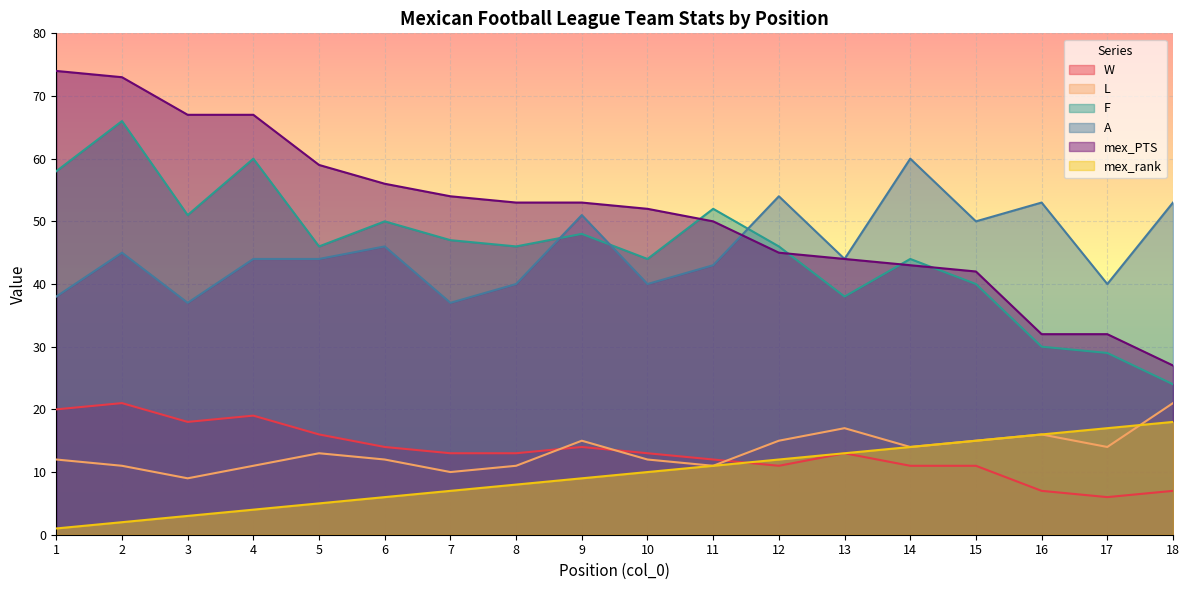

Rank the series at 15 from lowest to highest value.

W, L, mex_rank, F, mex_PTS, A